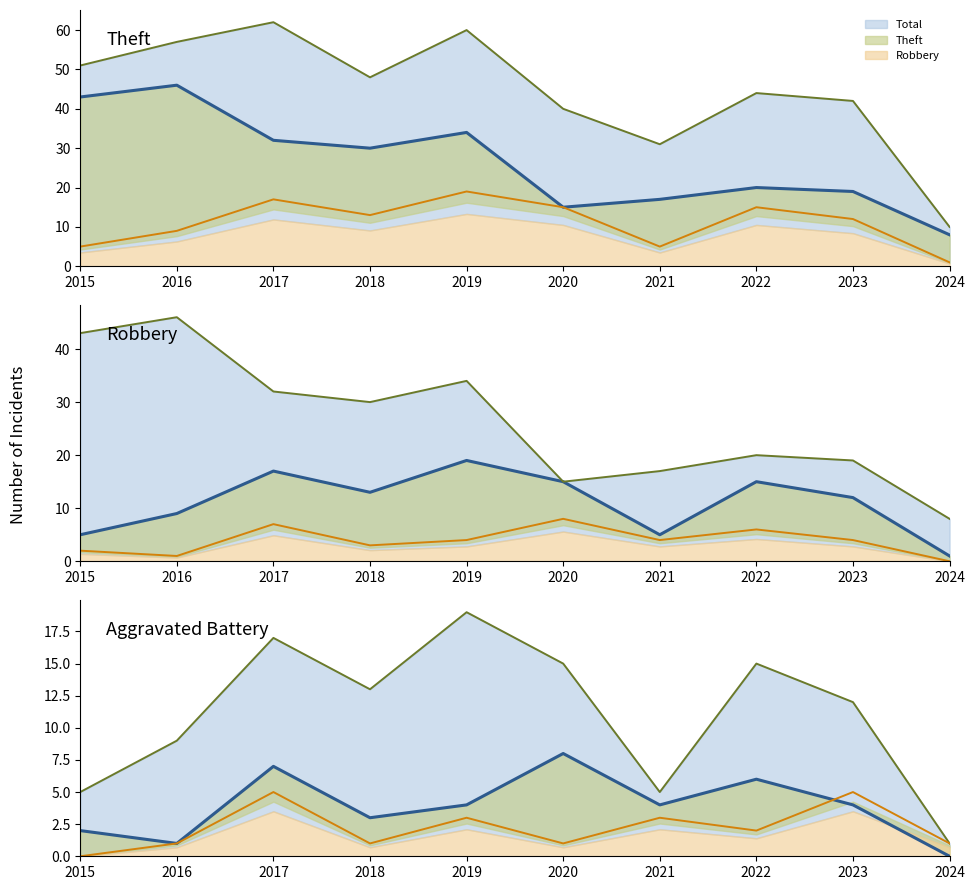

How many lines are shown in the chart?

5